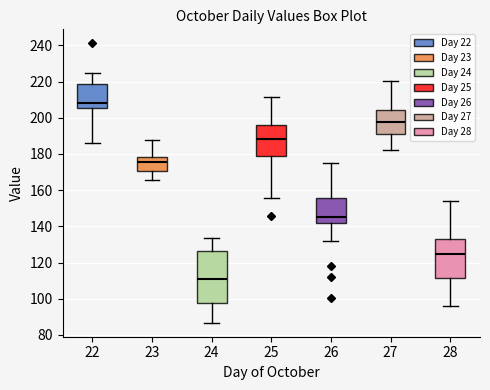

Reading left to right, transcribe this box plot: for each box, give where its median line is, the range the box spans, and where its two whiskers end, as read against the y-axis. The values are not printed on the chart, so give them approximately, as read against the axis.

22: median 208, box 206 to 218, whiskers 186 to 224
23: median 176, box 170 to 178, whiskers 166 to 188
24: median 110, box 98 to 126, whiskers 86 to 134
25: median 188, box 180 to 196, whiskers 156 to 212
26: median 146, box 142 to 156, whiskers 132 to 174
27: median 198, box 190 to 204, whiskers 182 to 220
28: median 124, box 112 to 132, whiskers 96 to 154